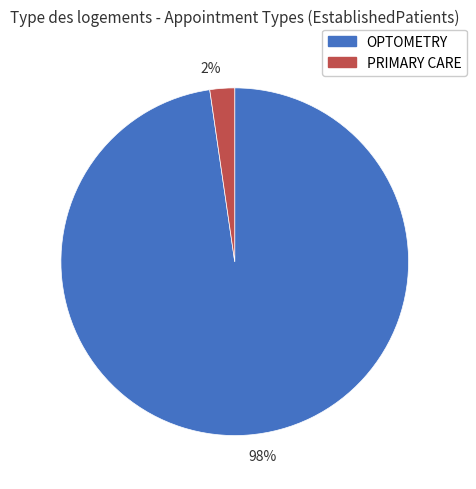

The 98% slice represents 98% of the pie. True or false?

True